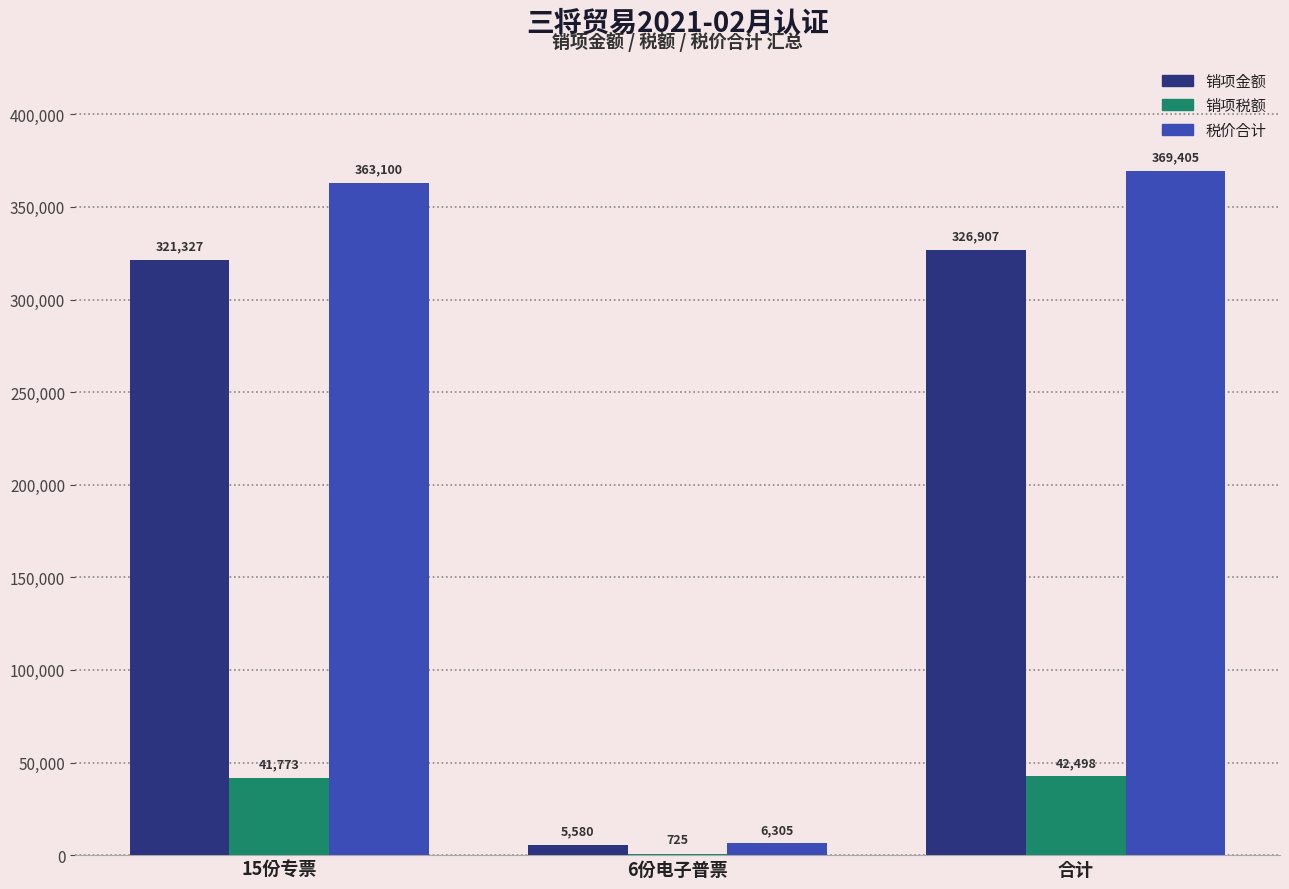

What is the approximate value of 销项税额 at 15份专票?

41772.5